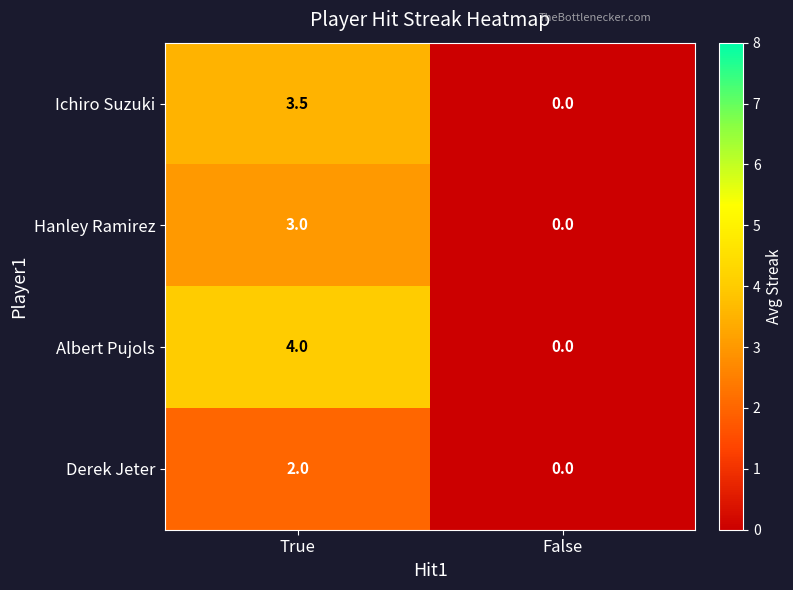

Reading left to right, extract all data points from this chart.

Ichiro Suzuki: 3.5	0.0
Hanley Ramirez: 3.0	0.0
Albert Pujols: 4.0	0.0
Derek Jeter: 2.0	0.0